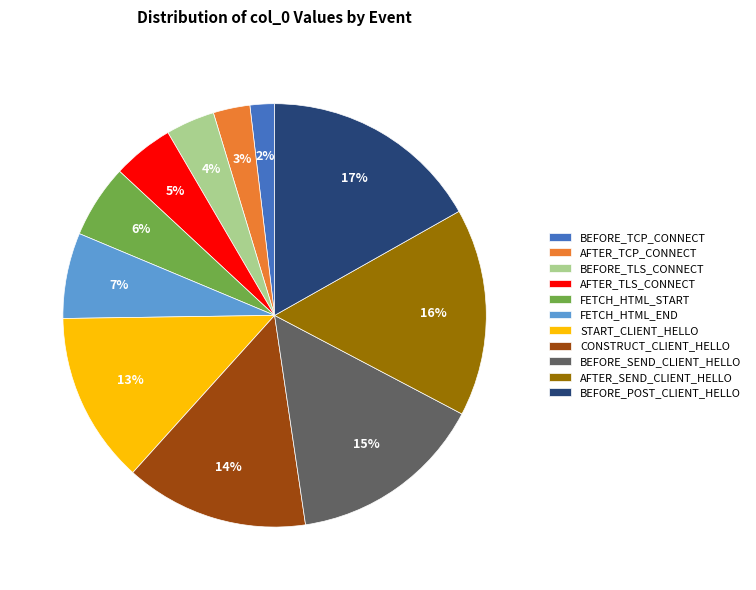

Which has a higher value, FETCH_HTML_START or CONSTRUCT_CLIENT_HELLO?

CONSTRUCT_CLIENT_HELLO